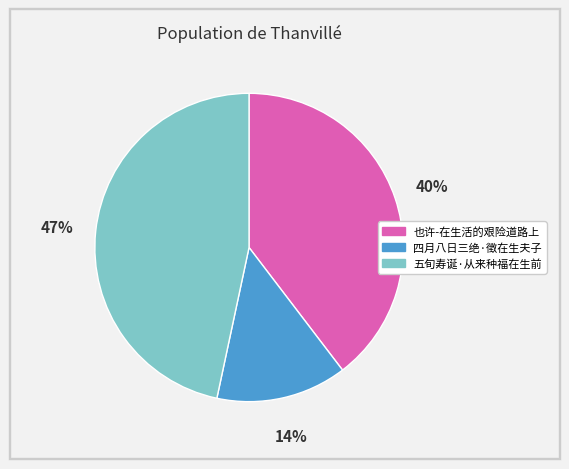

Does 四月八日三绝·徵在生夫子 account for over 50% of the chart?

No